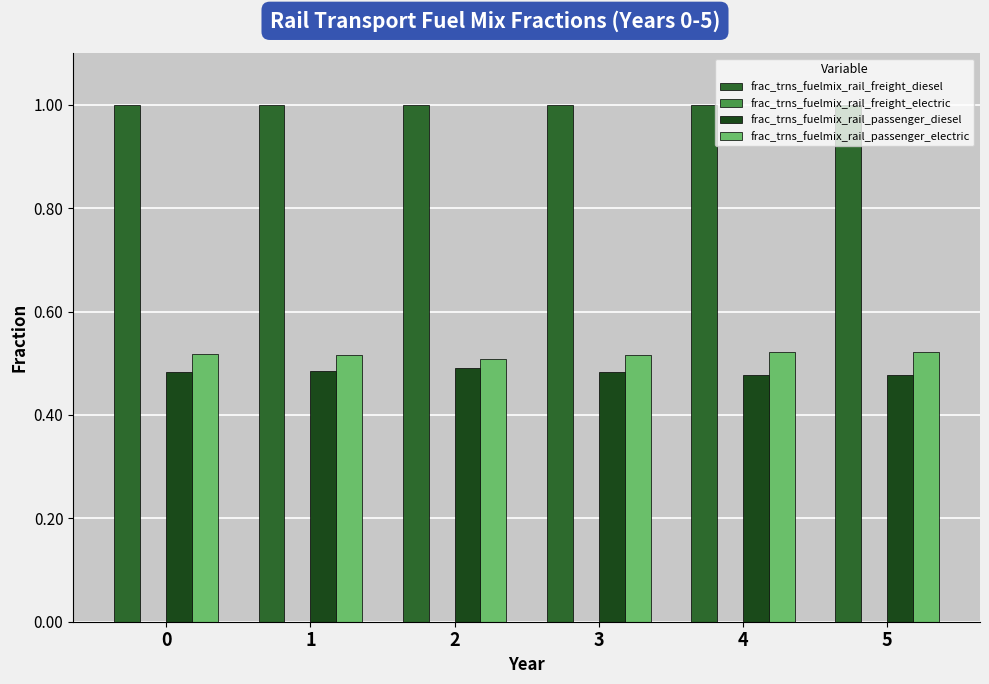

Which series has the largest total across all categories?

frac_trns_fuelmix_rail_freight_diesel